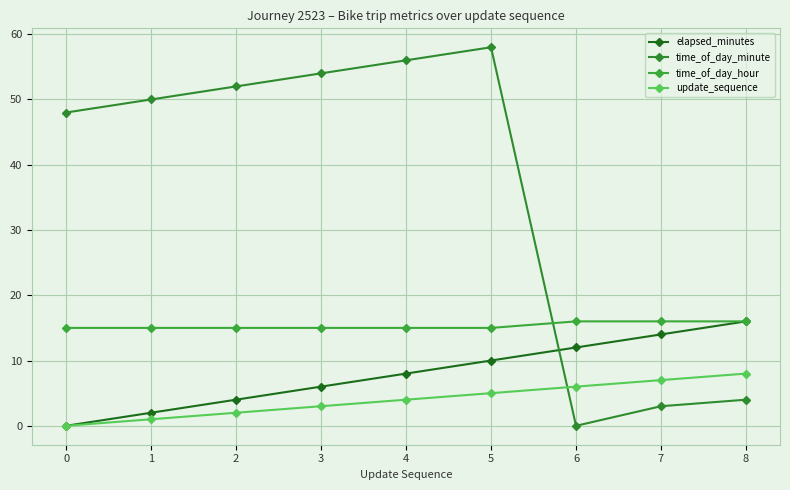

What is the average value of the time_of_day_hour series?

15